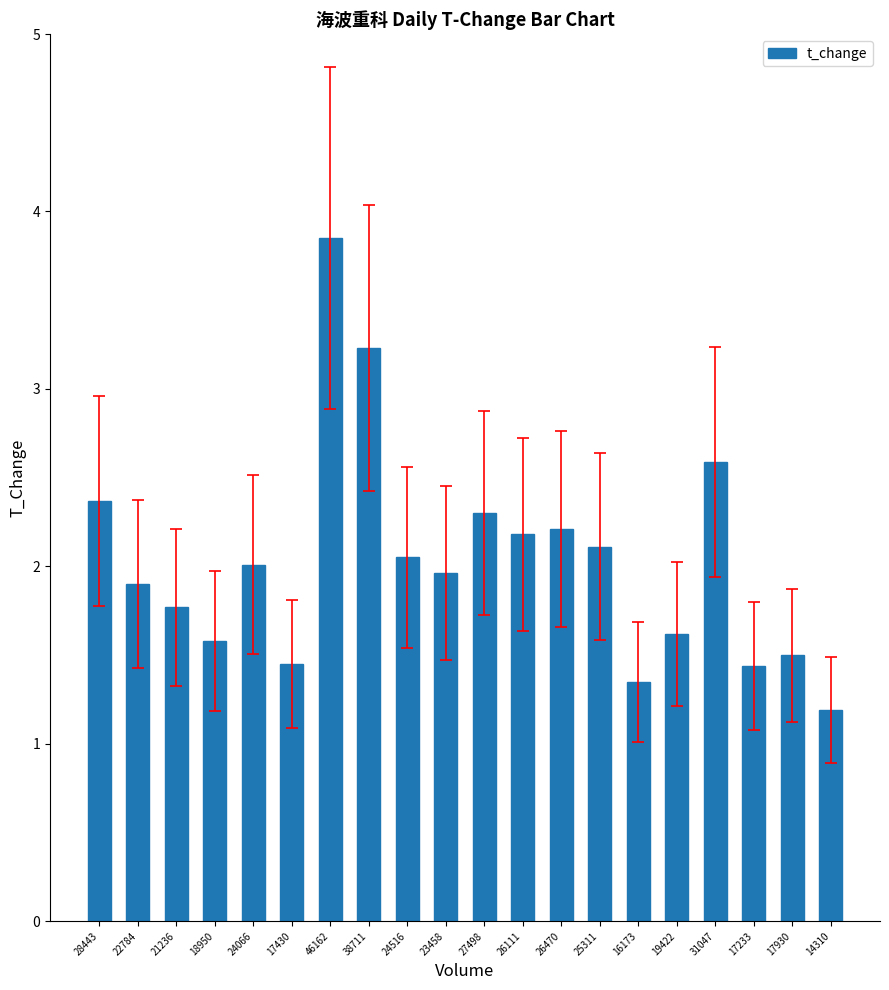

What is the label of the 6th bar from the left?

17430